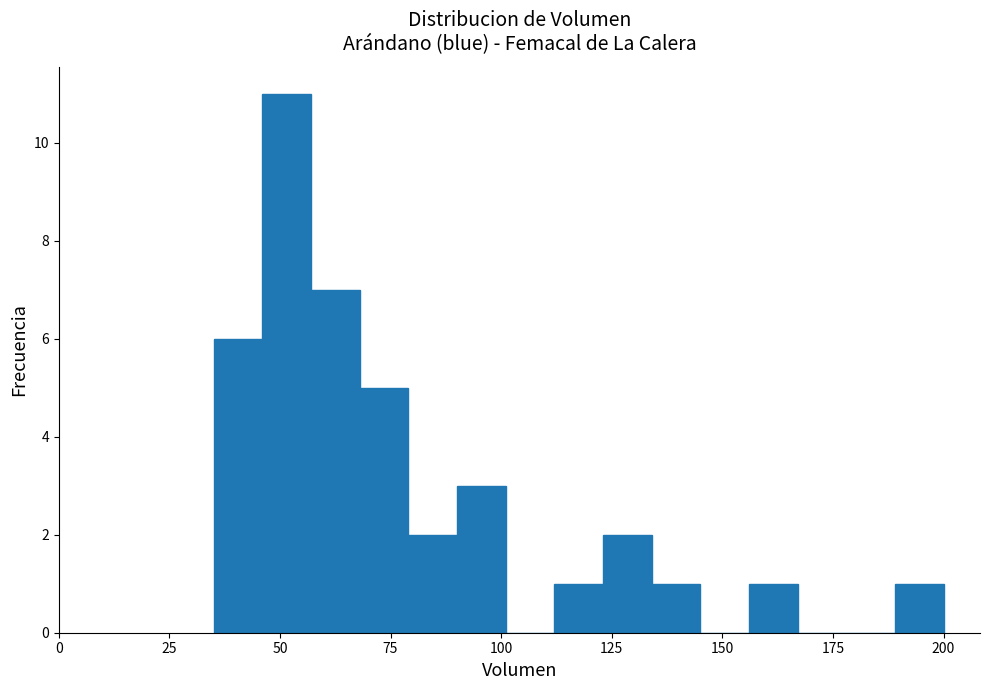

Around what value on the x-axis is the tallest bar? Give the approximate position of its centre, as read against the axis.

50